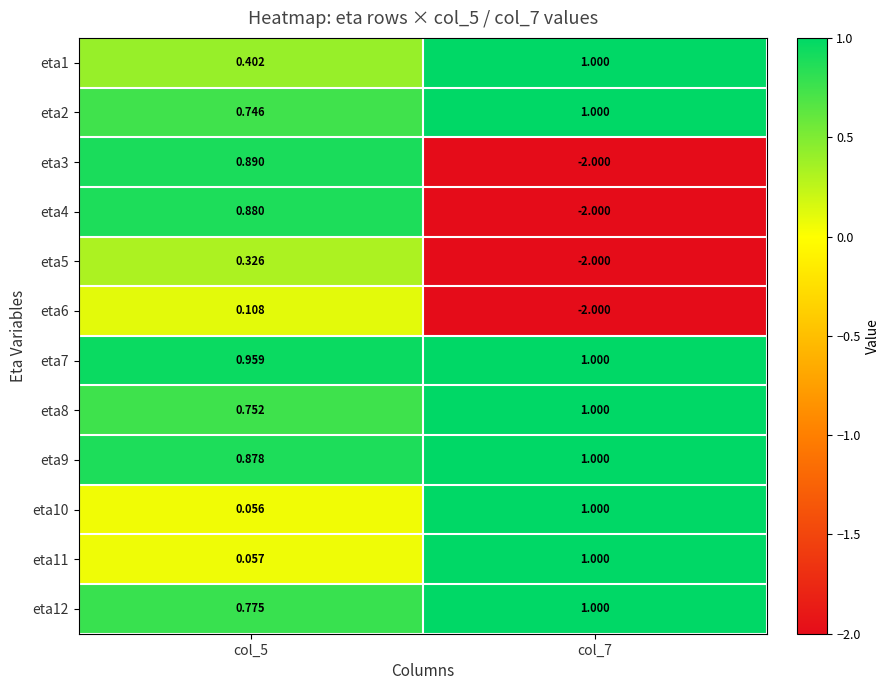

Which series has the largest total across all categories?

eta7